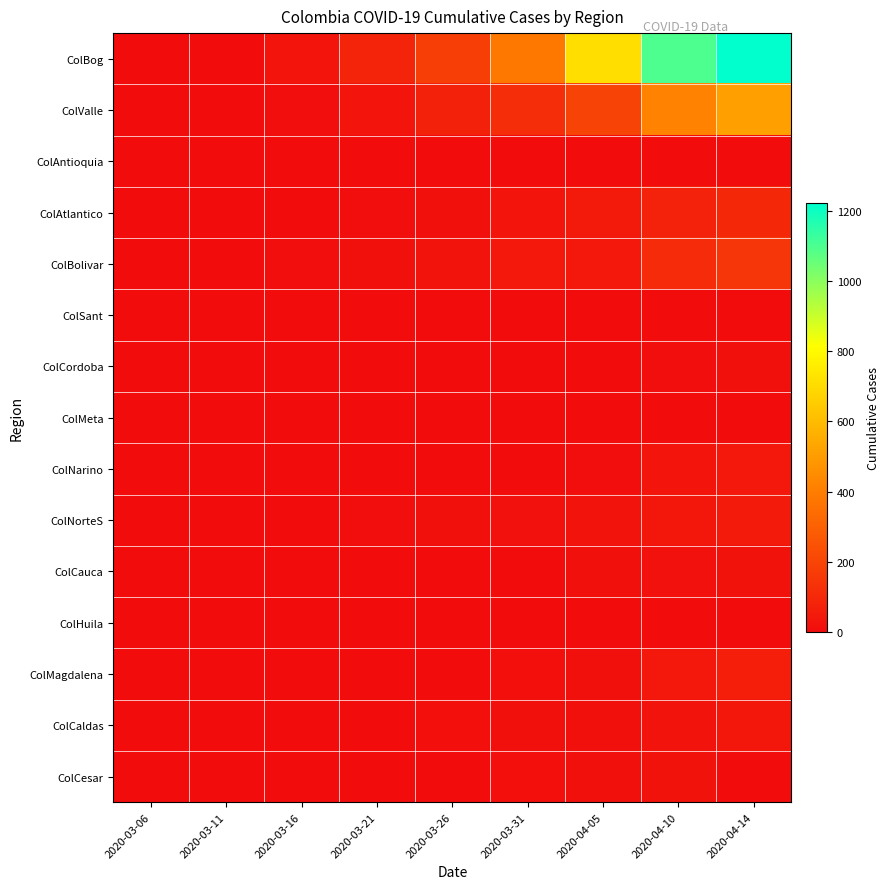

What is the spread (max minus min) of values at 2020-03-21?

84